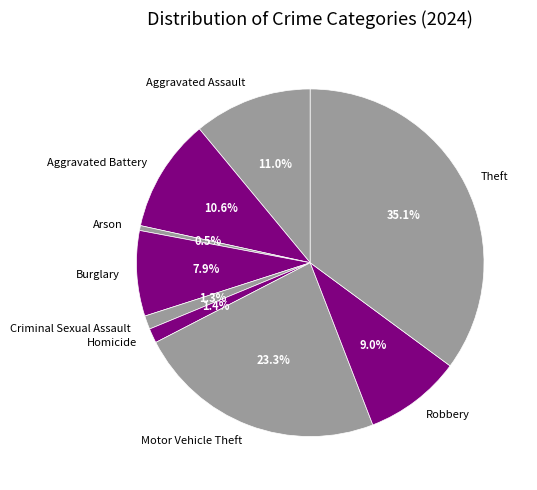

How many slices are in this pie chart?

9